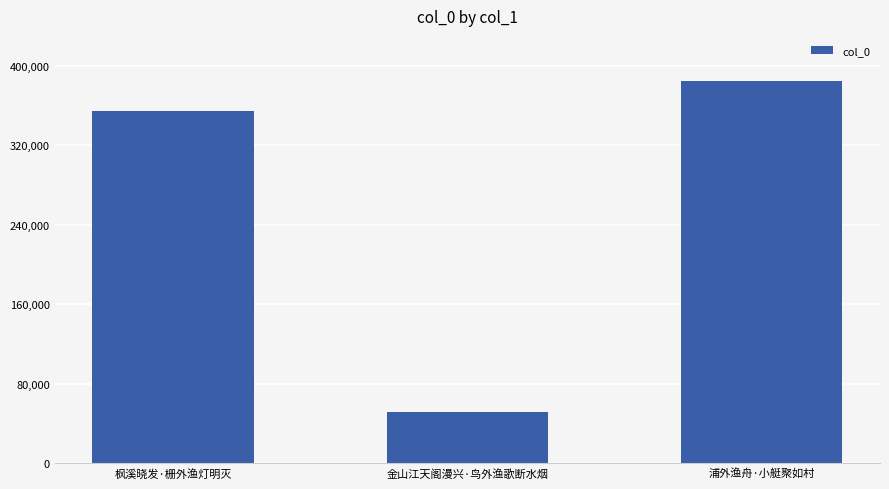

What is the difference between the values at 浦外渔舟·小艇聚如村 and 枫溪晓发·栅外渔灯明灭?

30560